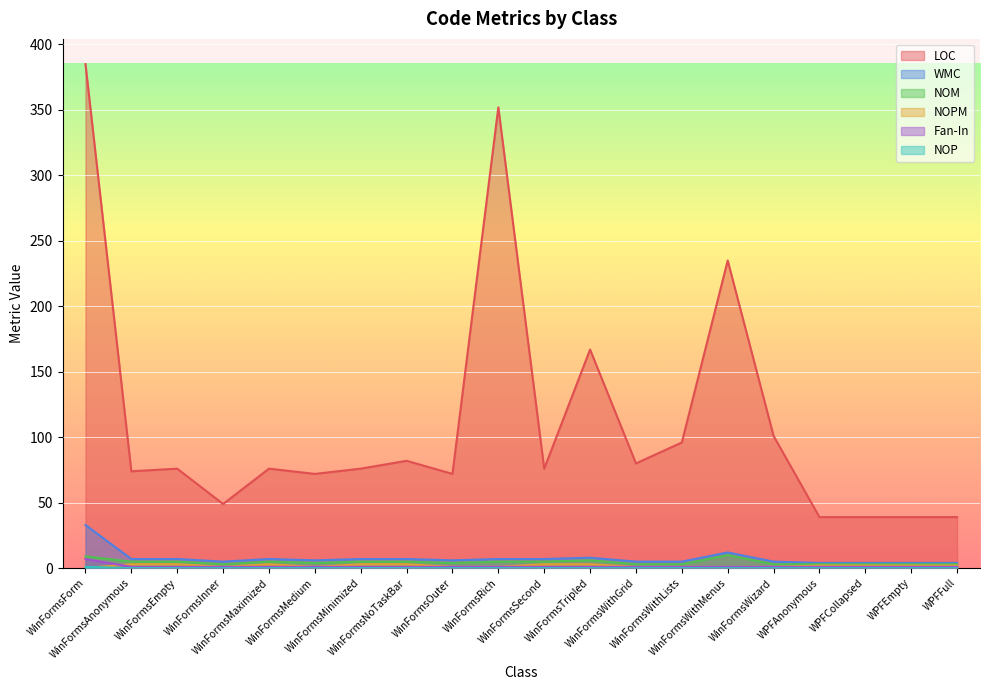

List the labels in order of WMC value, largest first.

WinFormsForm, WinFormsWithMenus, WinFormsTripled, WinFormsAnonymous, WinFormsEmpty, WinFormsMaximized, WinFormsMinimized, WinFormsNoTaskBar, WinFormsRich, WinFormsSecond, WinFormsMedium, WinFormsOuter, WinFormsInner, WinFormsWithGrid, WinFormsWithLists, WinFormsWizard, WPFAnonymous, WPFCollapsed, WPFEmpty, WPFFull